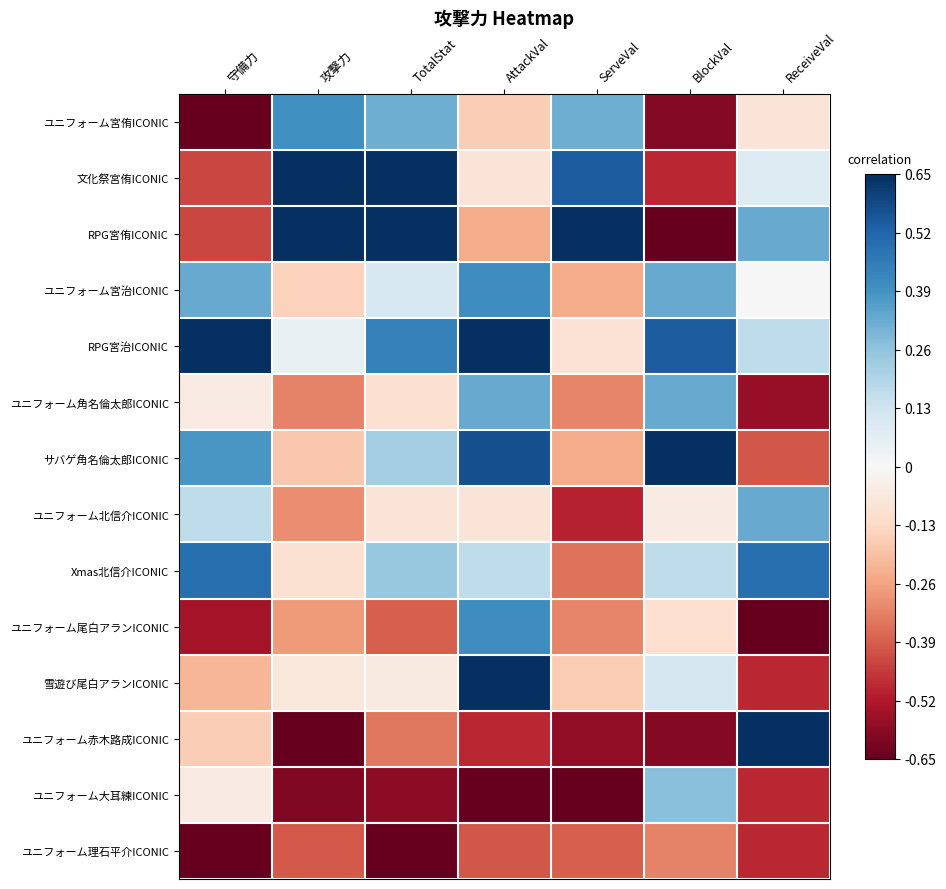

Reading left to right, transcribe all the data shown in this chart.

ユニフォーム宮侑ICONIC: 守備力=-0.7	攻撃力=0.4	TotalStat=0.3	AttackVal=-0.2	ServeVal=0.3	BlockVal=-0.6	ReceiveVal=-0.1
文化祭宮侑ICONIC: 守備力=-0.4	攻撃力=0.7	TotalStat=0.7	AttackVal=-0.1	ServeVal=0.5	BlockVal=-0.5	ReceiveVal=0.1
RPG宮侑ICONIC: 守備力=-0.4	攻撃力=0.7	TotalStat=0.7	AttackVal=-0.2	ServeVal=0.7	BlockVal=-0.7	ReceiveVal=0.3
ユニフォーム宮治ICONIC: 守備力=0.3	攻撃力=-0.2	TotalStat=0.1	AttackVal=0.4	ServeVal=-0.2	BlockVal=0.3	ReceiveVal=0.0
RPG宮治ICONIC: 守備力=0.7	攻撃力=0.1	TotalStat=0.4	AttackVal=0.7	ServeVal=-0.1	BlockVal=0.5	ReceiveVal=0.2
ユニフォーム角名倫太郎ICONIC: 守備力=-0.1	攻撃力=-0.3	TotalStat=-0.1	AttackVal=0.3	ServeVal=-0.3	BlockVal=0.3	ReceiveVal=-0.6
サバゲ角名倫太郎ICONIC: 守備力=0.4	攻撃力=-0.2	TotalStat=0.2	AttackVal=0.6	ServeVal=-0.2	BlockVal=0.7	ReceiveVal=-0.4
ユニフォーム北信介ICONIC: 守備力=0.2	攻撃力=-0.3	TotalStat=-0.1	AttackVal=-0.1	ServeVal=-0.5	BlockVal=-0.1	ReceiveVal=0.3
Xmas北信介ICONIC: 守備力=0.5	攻撃力=-0.1	TotalStat=0.2	AttackVal=0.2	ServeVal=-0.4	BlockVal=0.2	ReceiveVal=0.5
ユニフォーム尾白アランICONIC: 守備力=-0.5	攻撃力=-0.3	TotalStat=-0.4	AttackVal=0.4	ServeVal=-0.3	BlockVal=-0.1	ReceiveVal=-0.7
雪遊び尾白アランICONIC: 守備力=-0.2	攻撃力=-0.1	TotalStat=-0.1	AttackVal=0.7	ServeVal=-0.2	BlockVal=0.1	ReceiveVal=-0.5
ユニフォーム赤木路成ICONIC: 守備力=-0.2	攻撃力=-0.7	TotalStat=-0.3	AttackVal=-0.5	ServeVal=-0.6	BlockVal=-0.6	ReceiveVal=0.7
ユニフォーム大耳練ICONIC: 守備力=-0.1	攻撃力=-0.6	TotalStat=-0.6	AttackVal=-0.7	ServeVal=-0.7	BlockVal=0.3	ReceiveVal=-0.5
ユニフォーム理石平介ICONIC: 守備力=-0.7	攻撃力=-0.4	TotalStat=-0.7	AttackVal=-0.4	ServeVal=-0.4	BlockVal=-0.3	ReceiveVal=-0.5